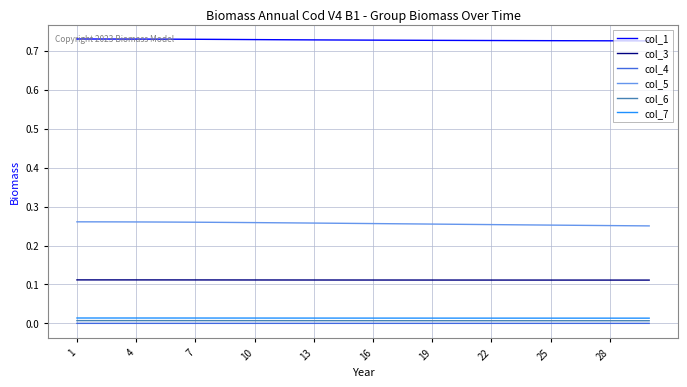

True or false: col_7 and col_3 cross at least once.

False